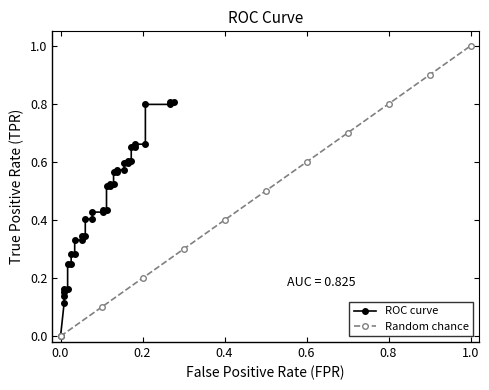

At which label does Random chance reach its peak?

1.0